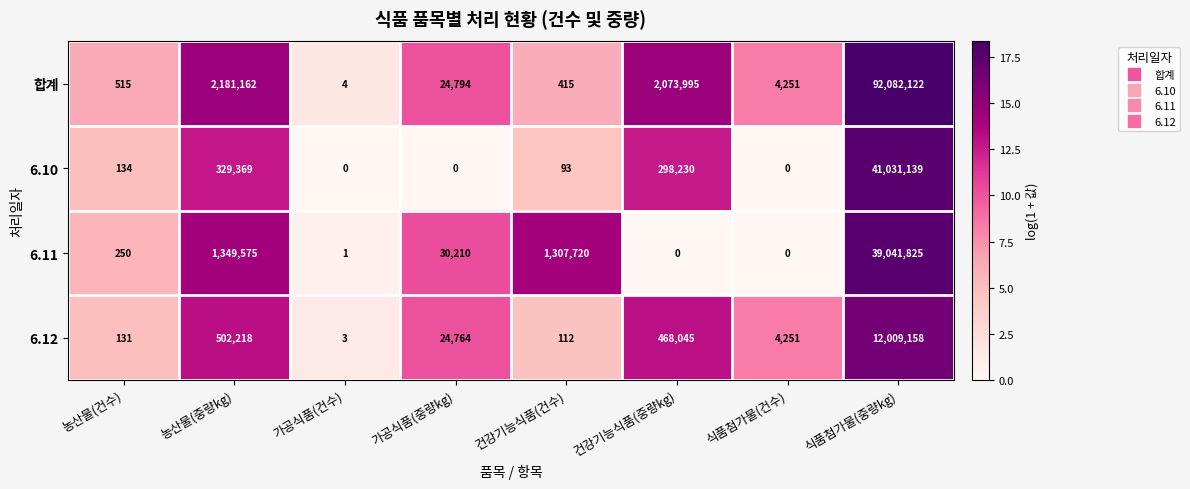

Rank the series by their maximum value, from lowest to highest.

6.12, 6.11, 6.10, 합계